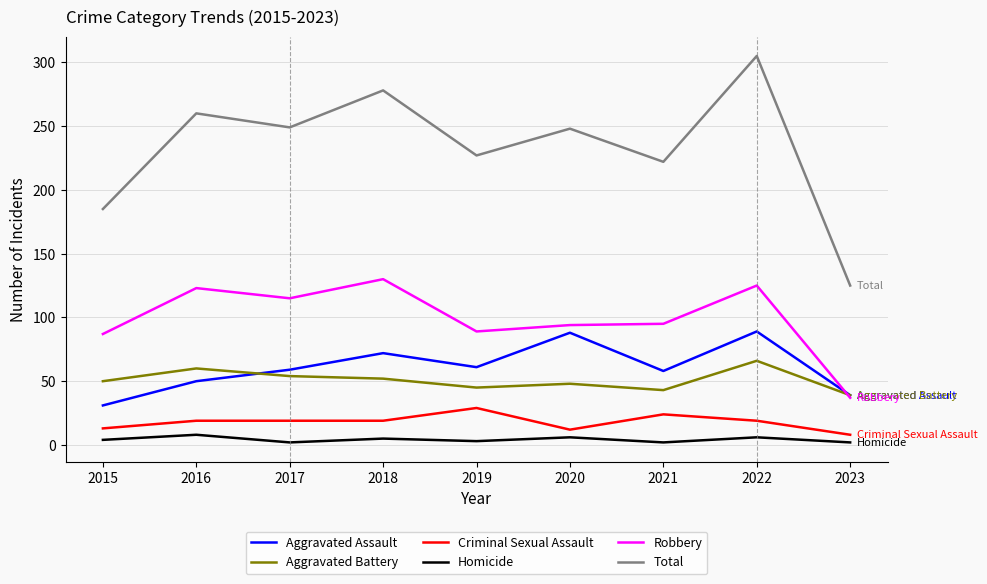

Which series has the largest total across all categories?

Total